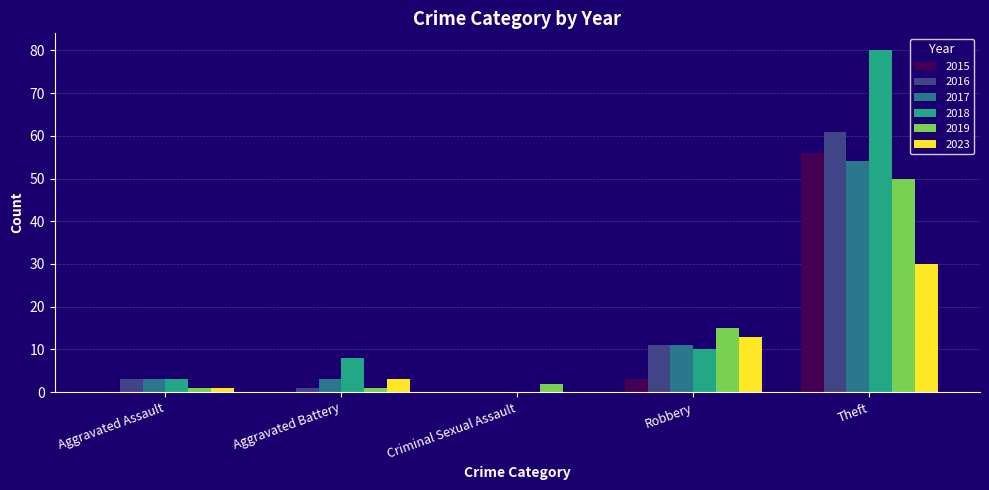

What is the spread (max minus min) of values at Criminal Sexual Assault?

2